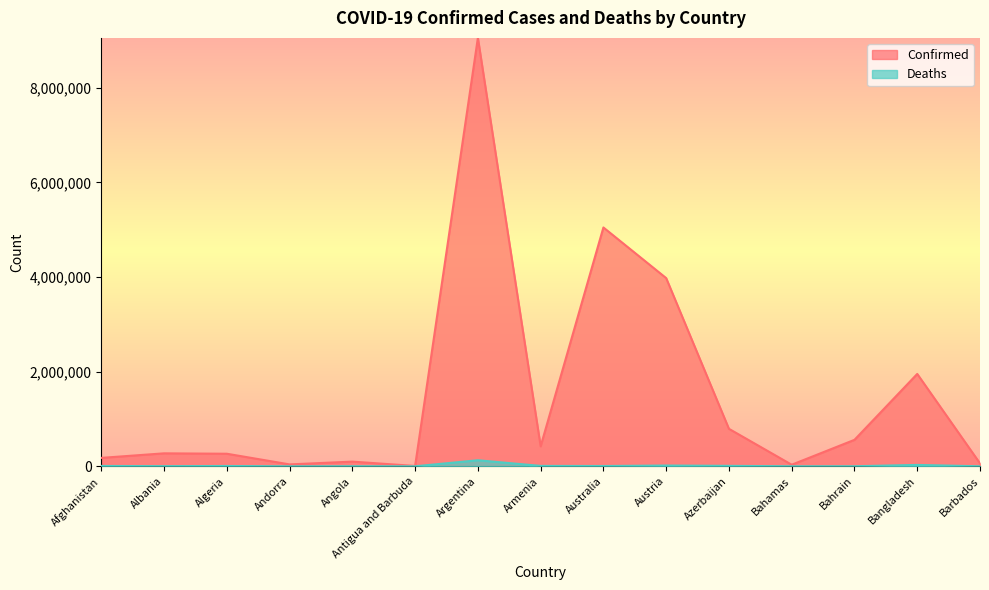

The value of Deaths at Argentina is 128197. True or false?

True